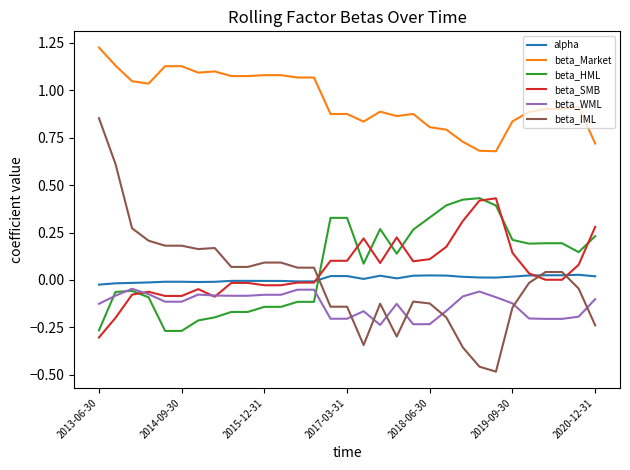

Which series has the largest range (max minus min)?

beta_IML